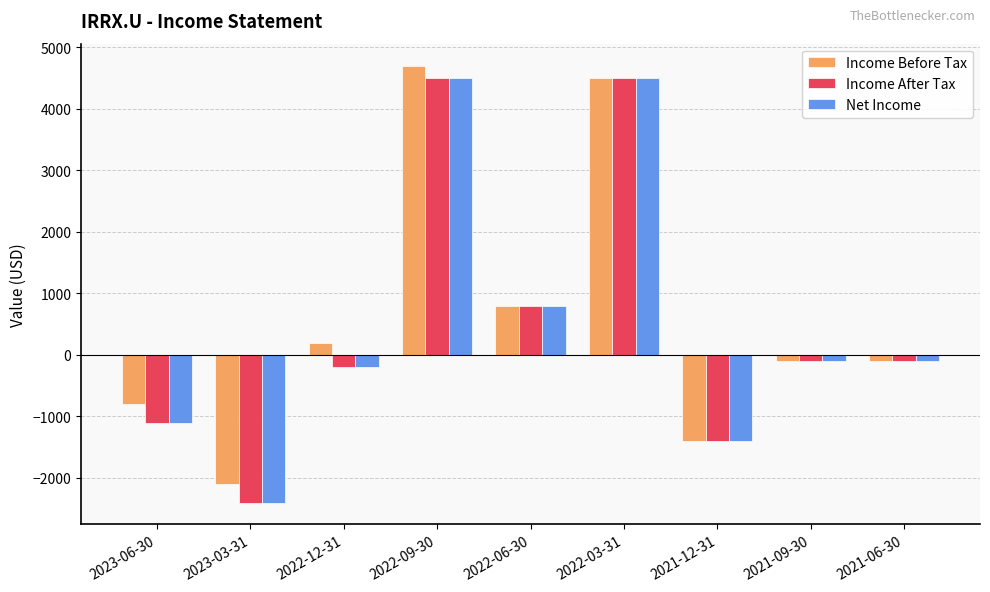

At which label is Net Income closest to 1050?

2022-06-30